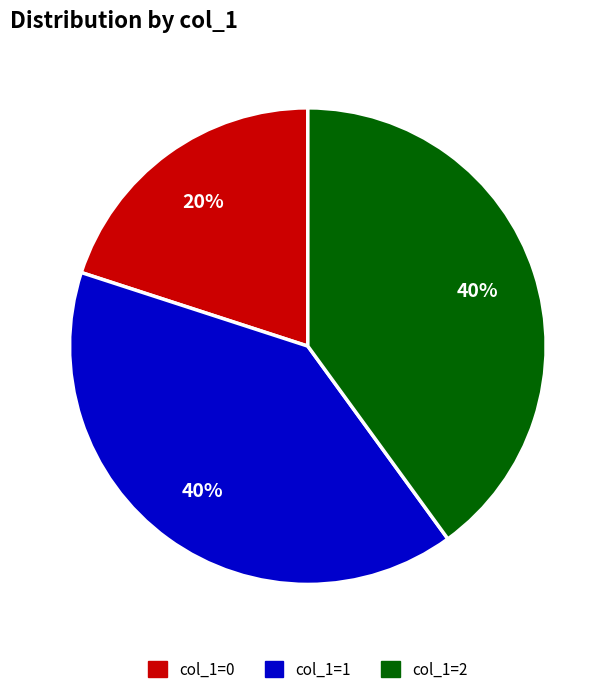

To the nearest percent, what is the average slice percentage?

33%